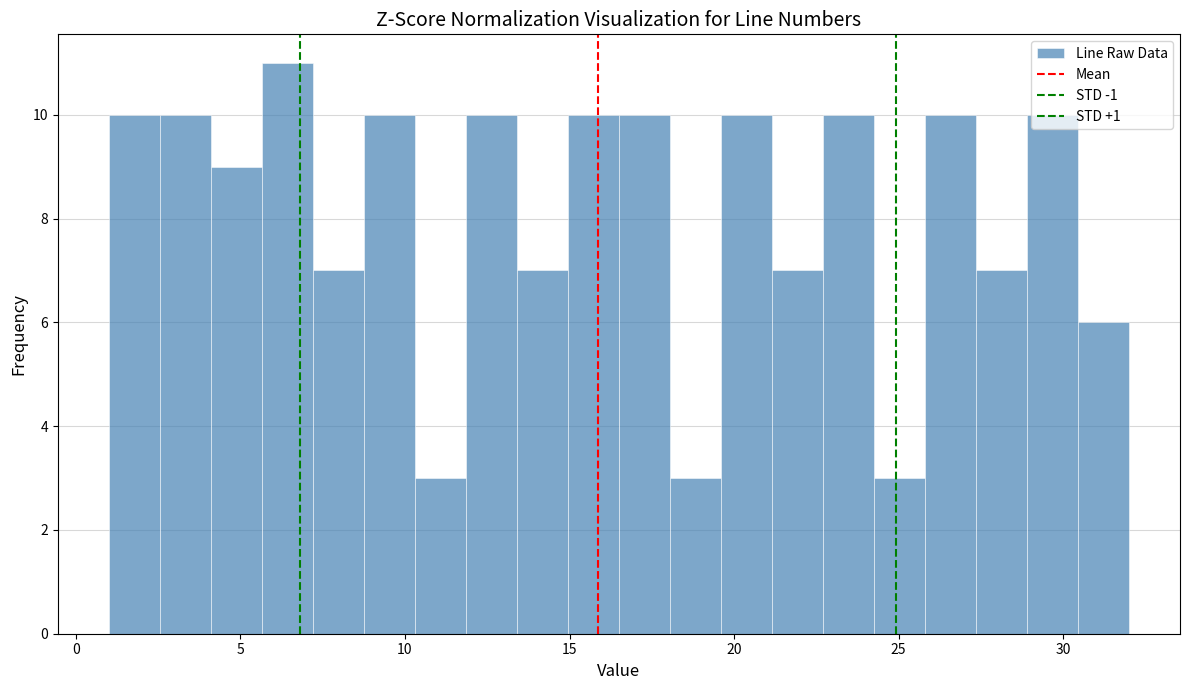

Around what value on the x-axis is the tallest bar? Give the approximate position of its centre, as read against the axis.

6.5